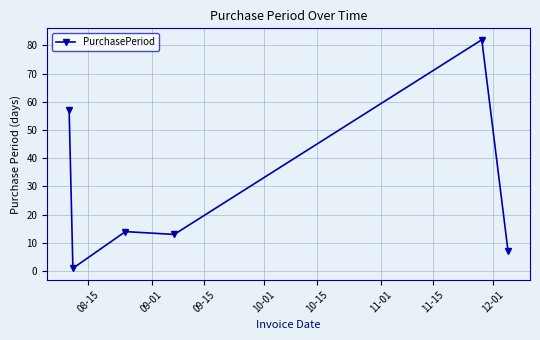

What is the greatest value displayed?

82